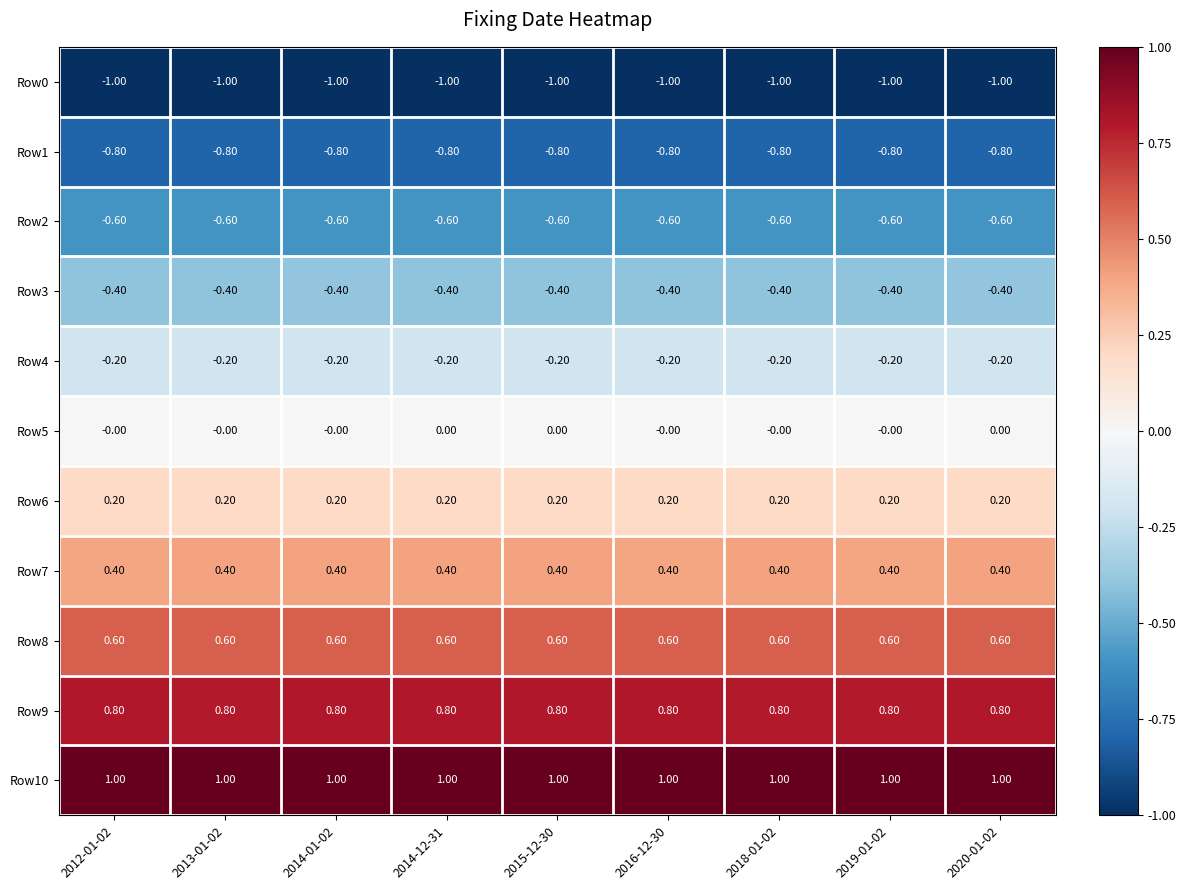

Is the value of Row1 at 2012-01-02 greater than the value of Row0 at 2016-12-30?

Yes